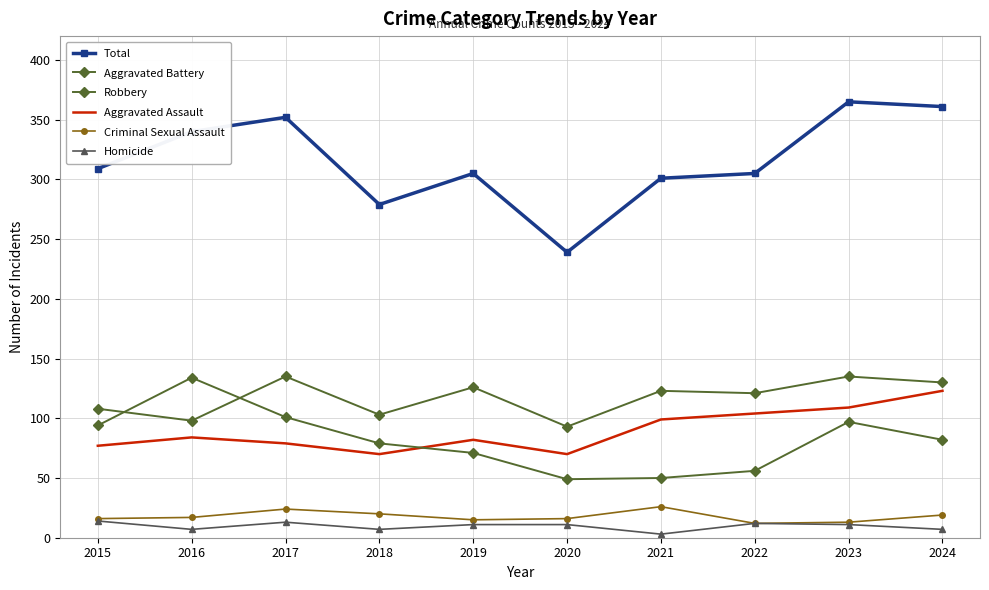

Which series has the largest total across all categories?

Total